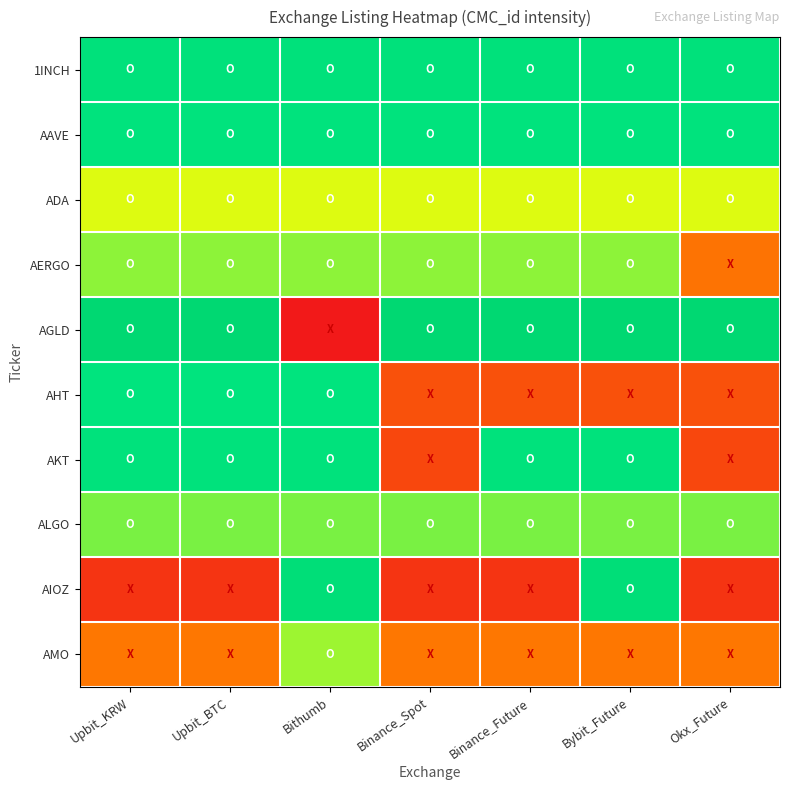

Count the number of data series in this chart.

10